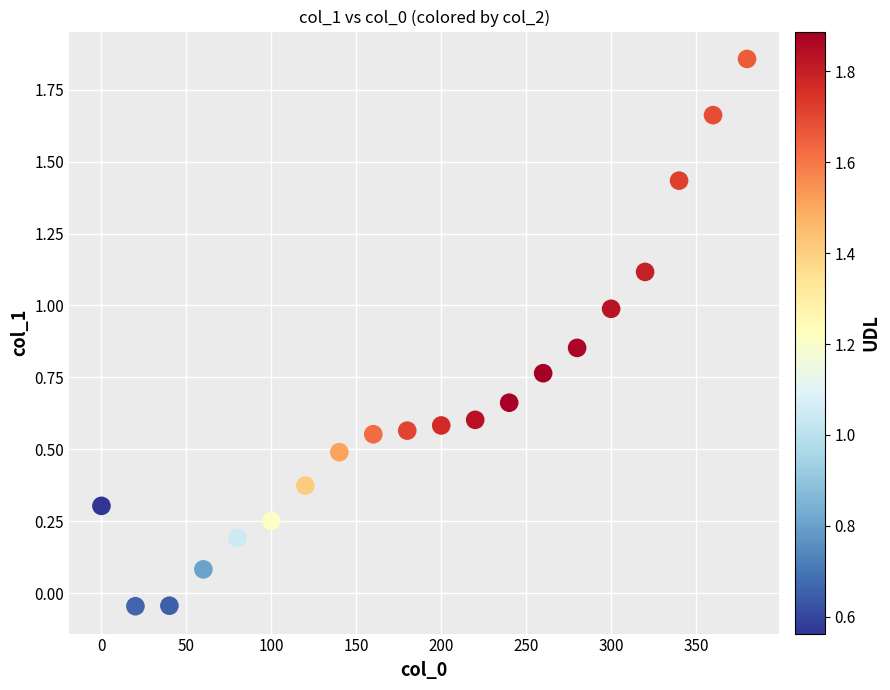

What is the range of X values (max minus min)?

380.0